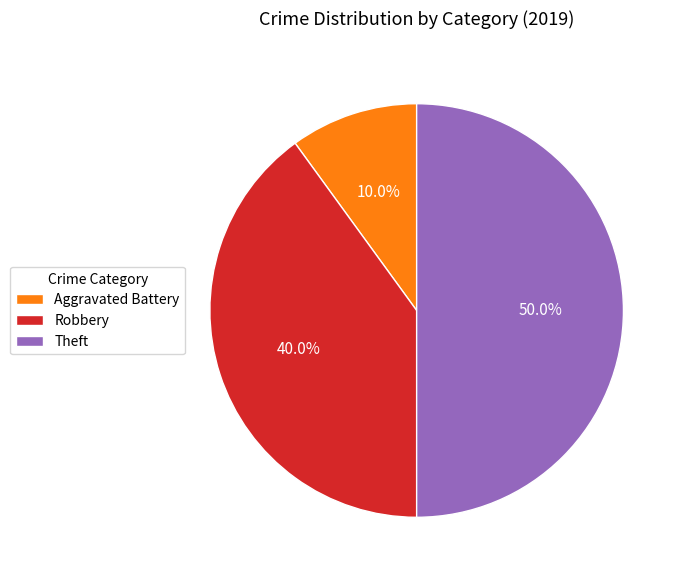

Which has a higher value, Aggravated Battery or Theft?

Theft